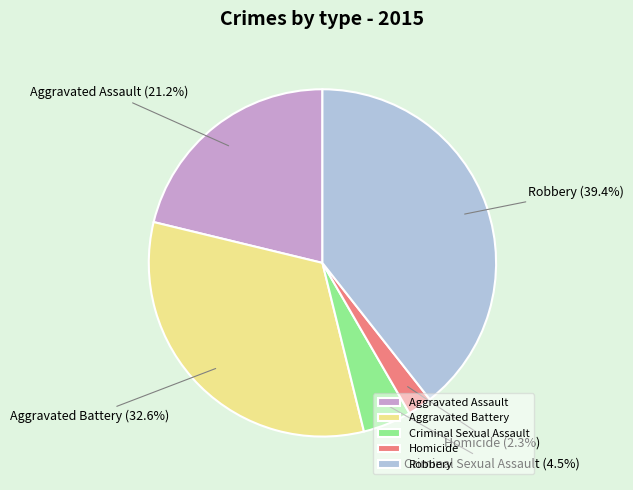

Between Aggravated Assault and Homicide, which is larger?

Aggravated Assault